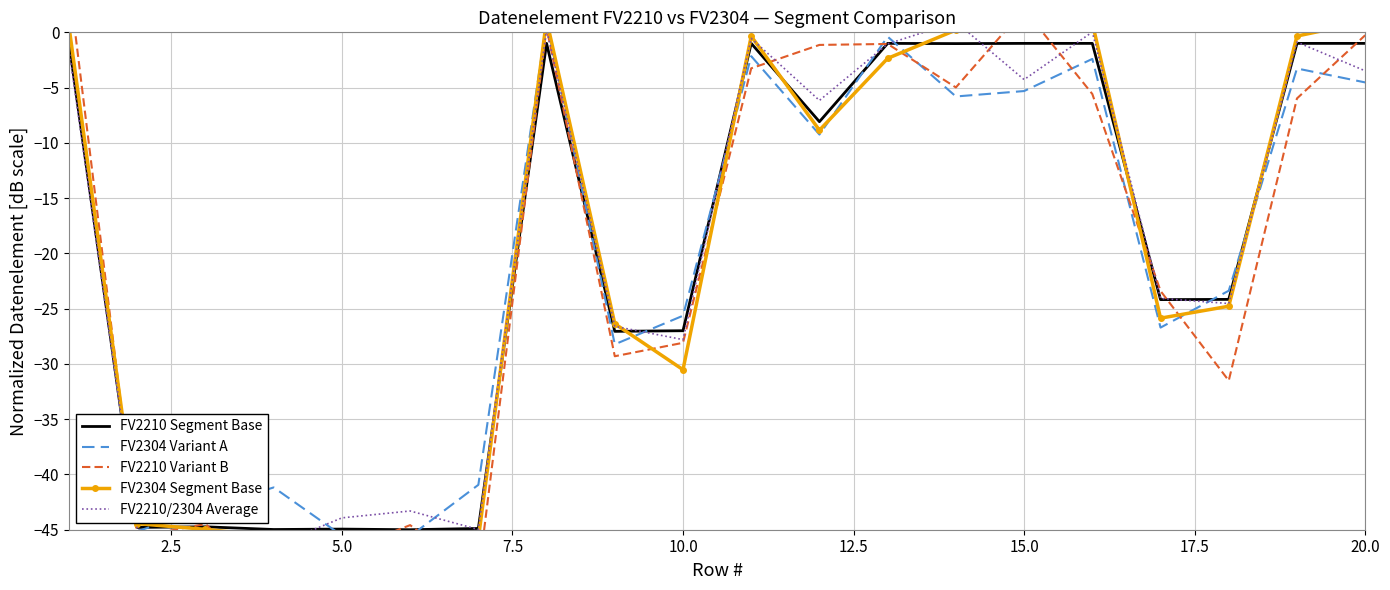

Which series has the largest total across all categories?

FV2210 Segment Base